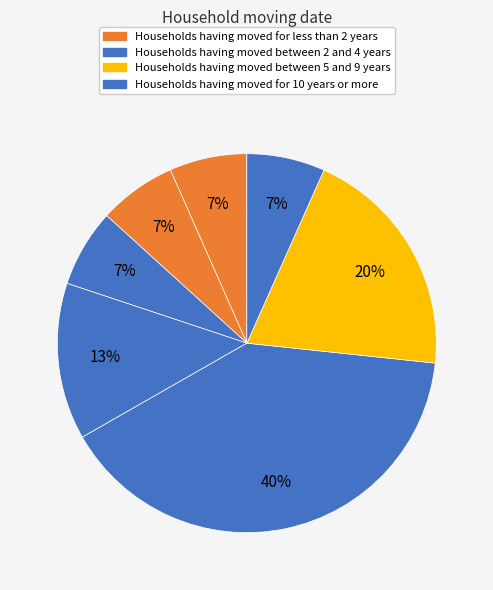

How many slices are in this pie chart?

7